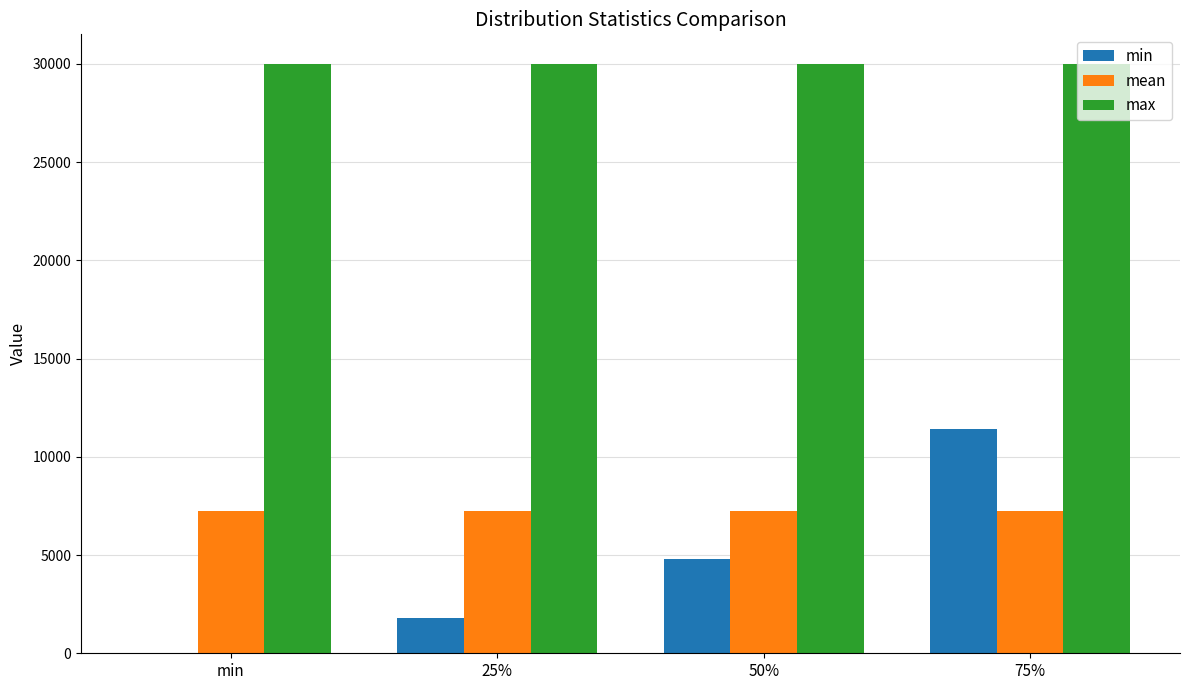

What is the maximum value for min?

11400.0